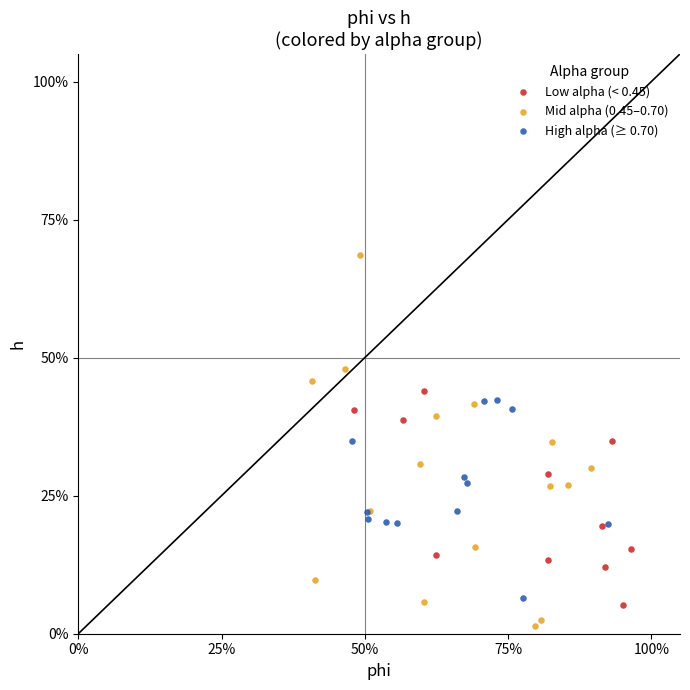

Which series reaches the minimum Y coordinate?

Mid alpha (0.45–0.70)